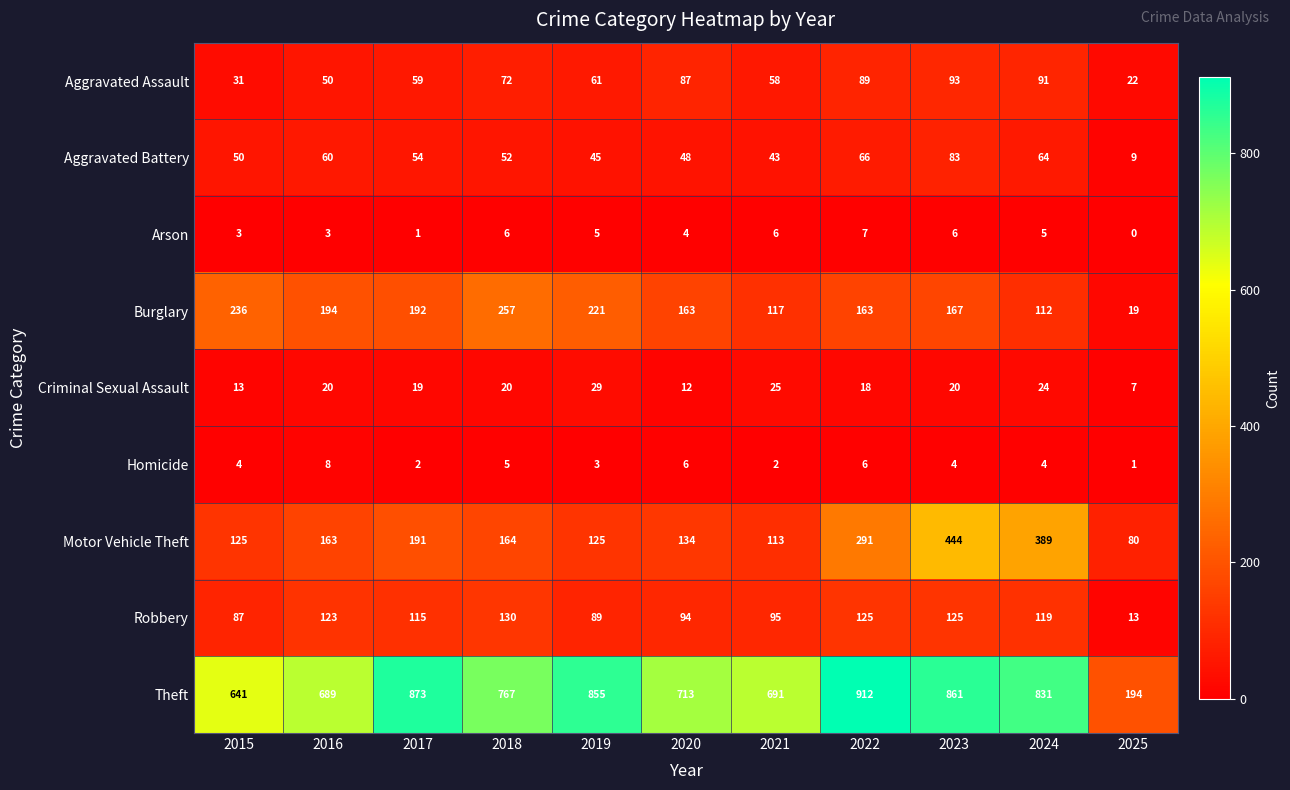

The Homicide series shows 4 at 2023. True or false?

True